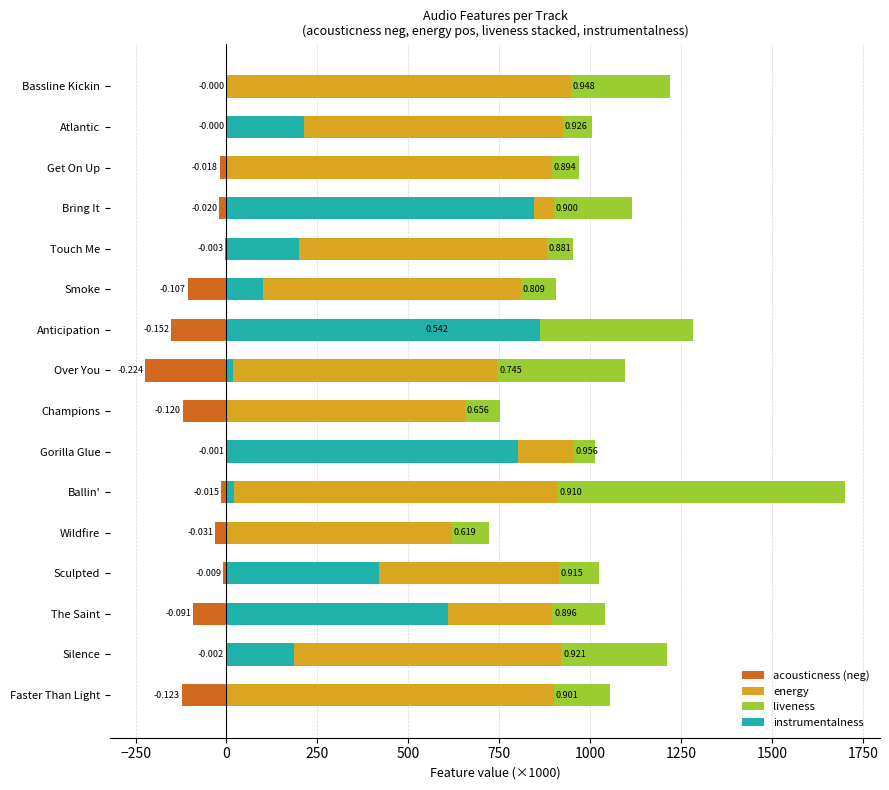

What position from the left is Smoke?

6